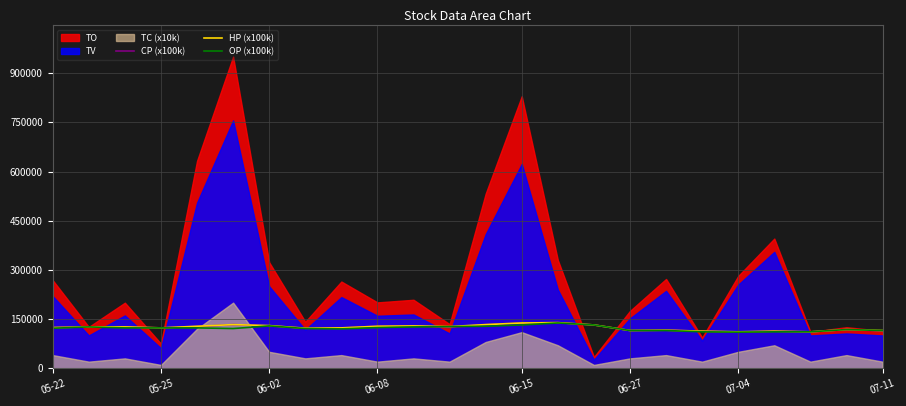

What is the maximum value for OP (x100k)?

138000.0